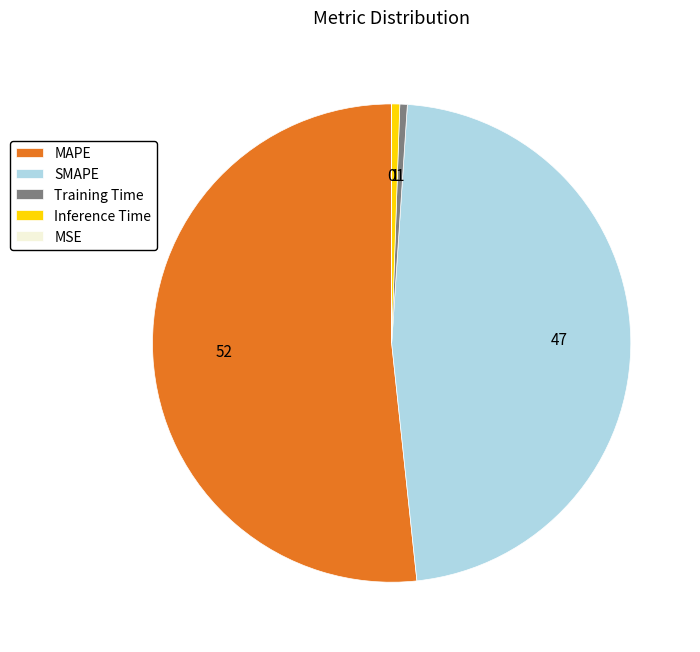

Does Inference Time account for over 50% of the chart?

No